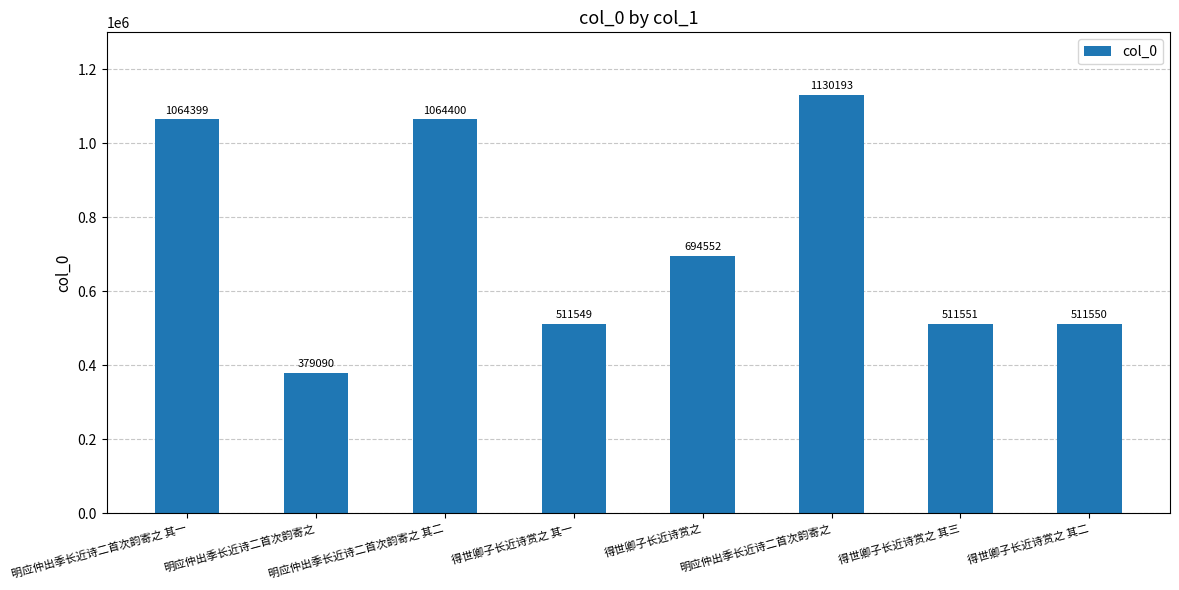

What is the label of the 5th bar from the right?

得世卿子长近诗赏之 其一